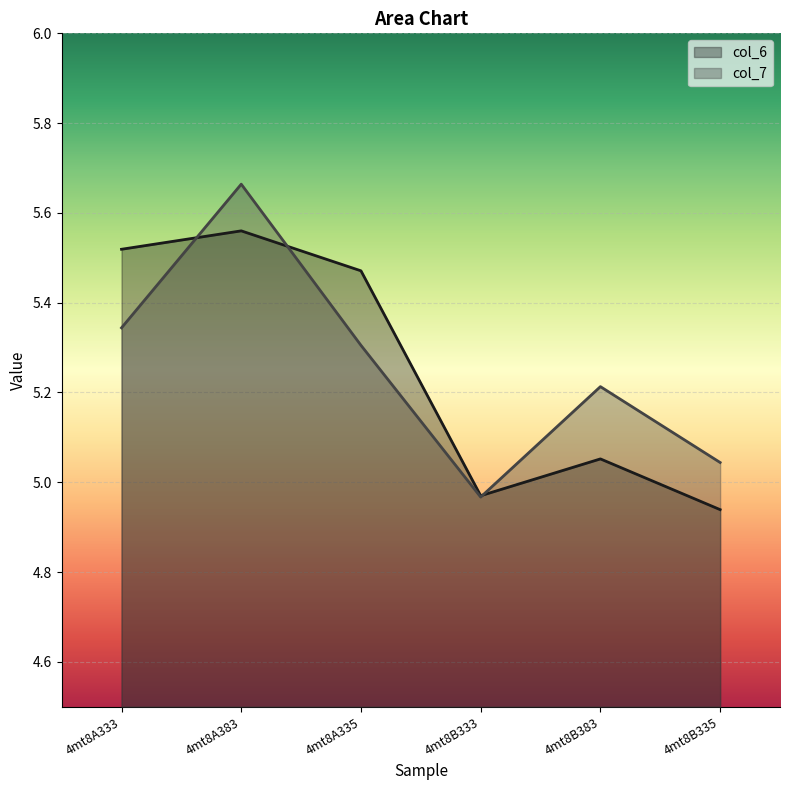

Which series has the largest total across all categories?

col_7